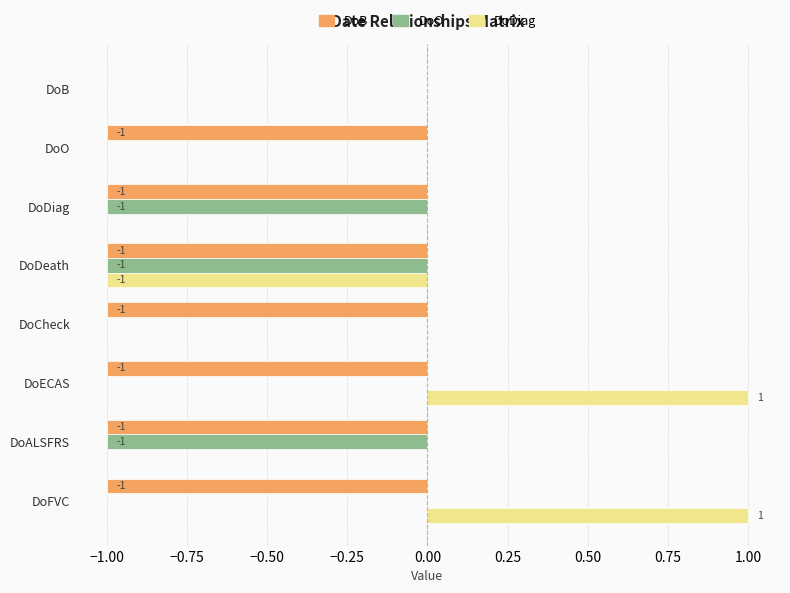

How many data points does each series have?

8